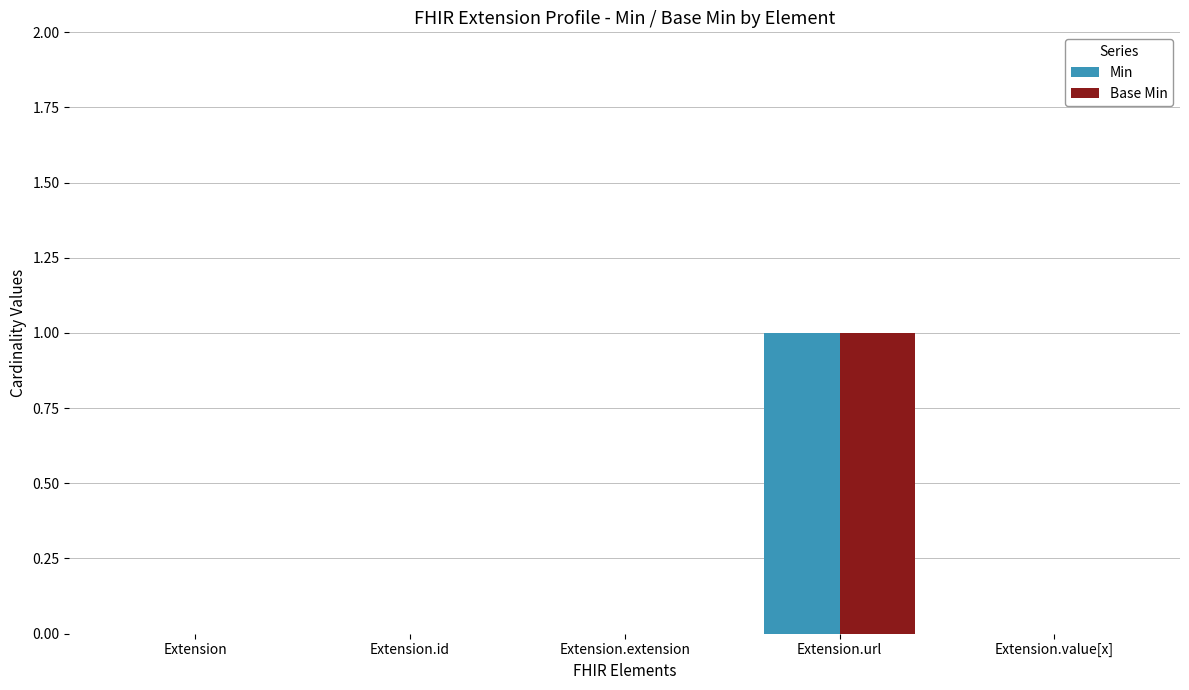

What are all the series names shown in the legend?

Min, Base Min